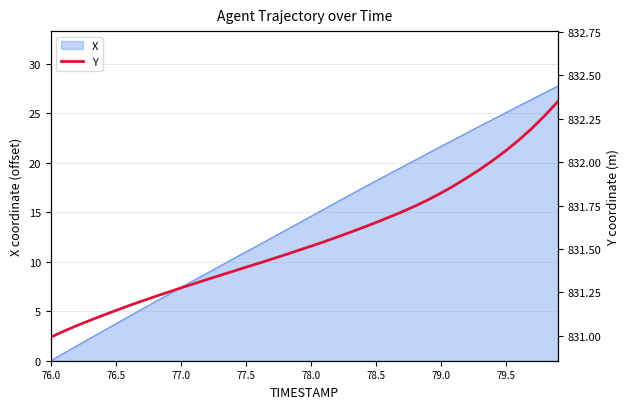

Is it true that X equals 11.0 at 77.5?

True